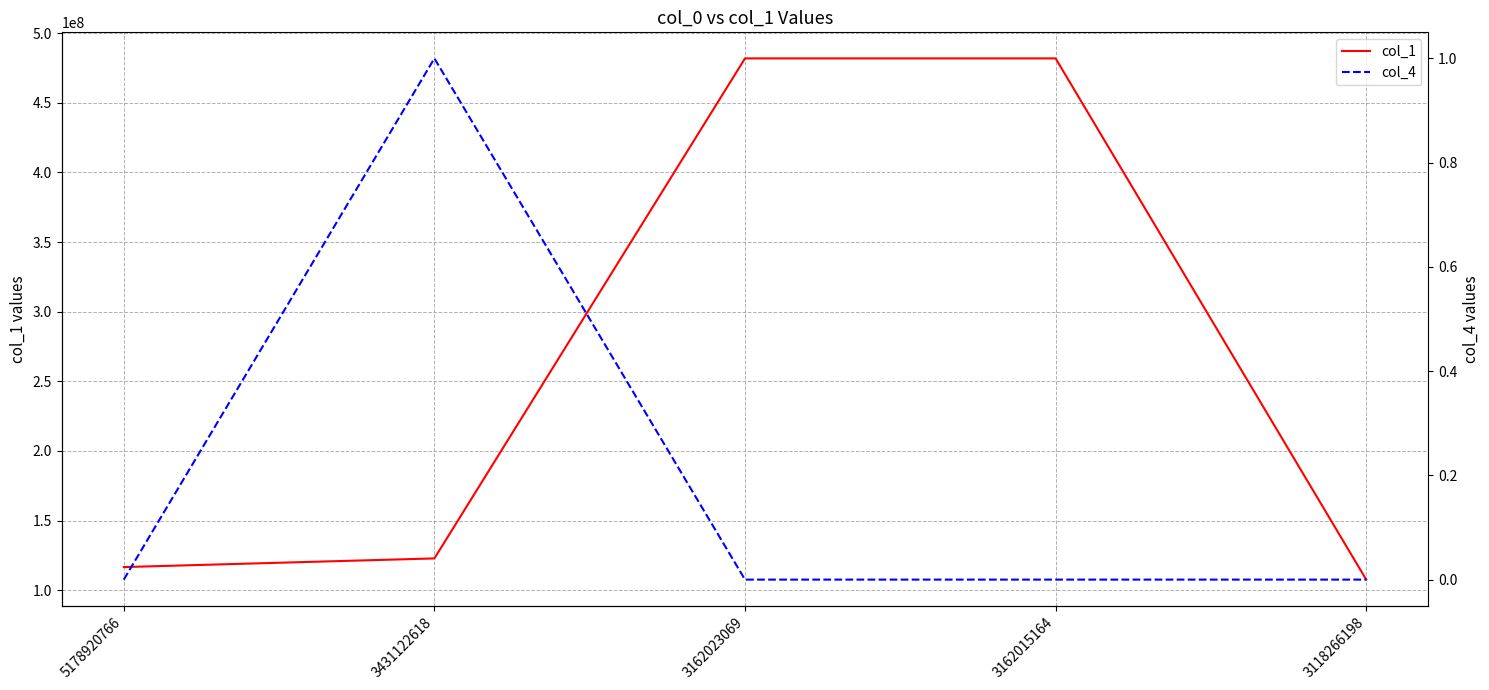

How many interior local peaks does the col_4 series have?

1